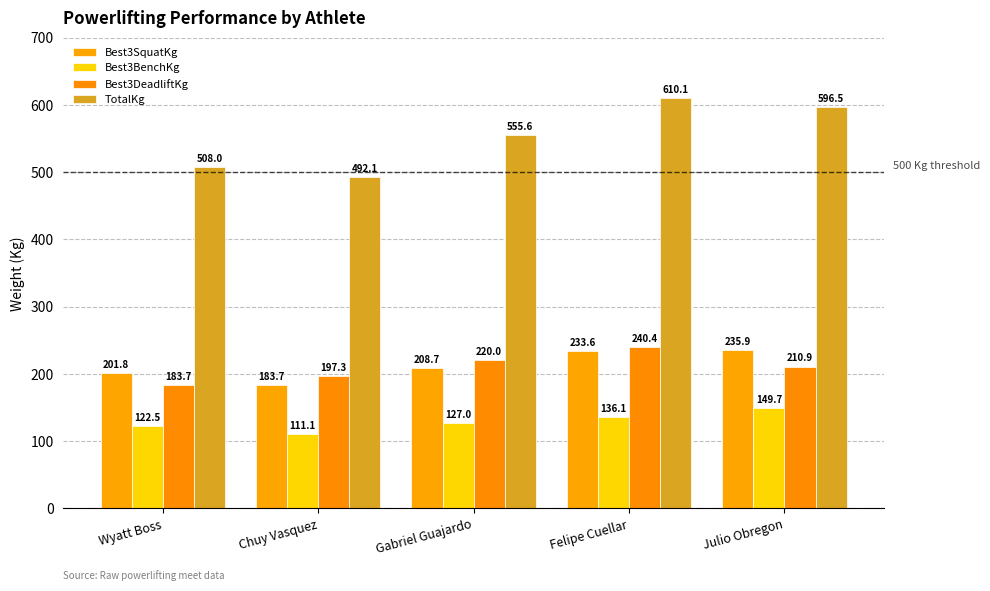

What is the maximum value shown in the chart?

610.1